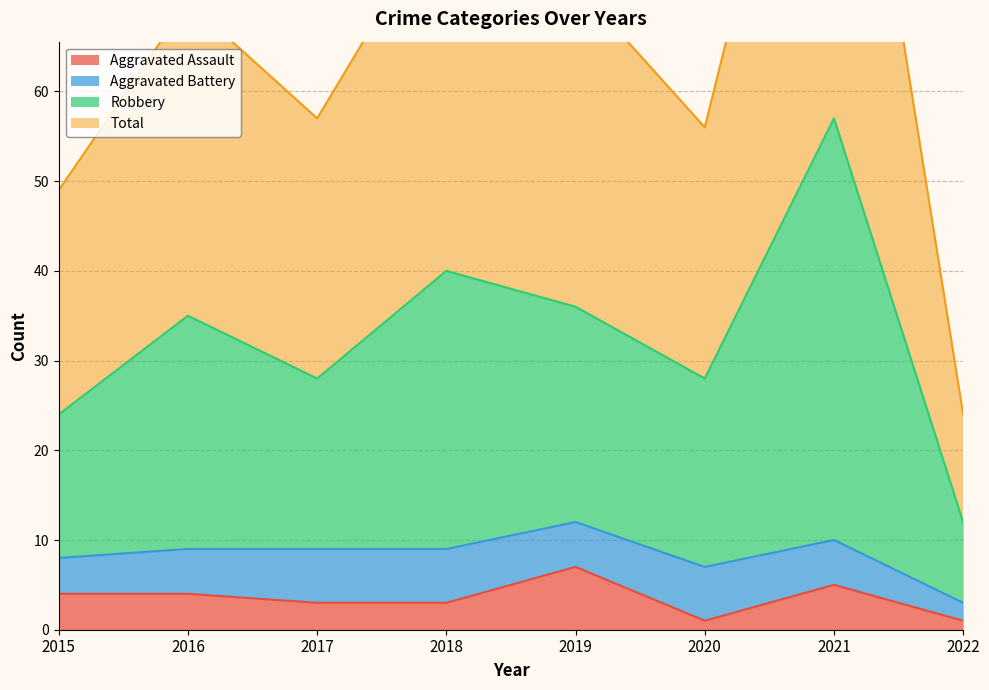

What is the difference between the maximum and second lowest values in the Aggravated Assault series?

6